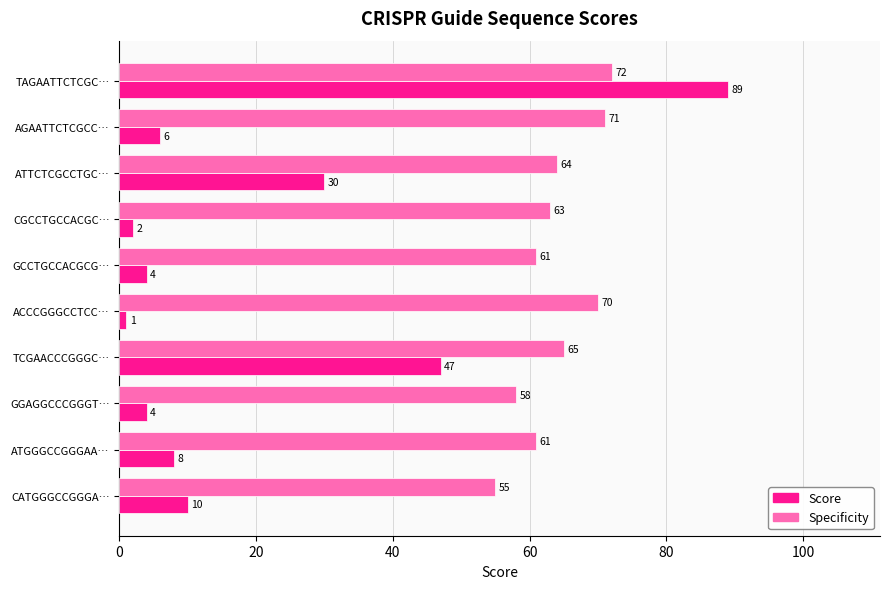

Which series has the largest total across all categories?

Specificity